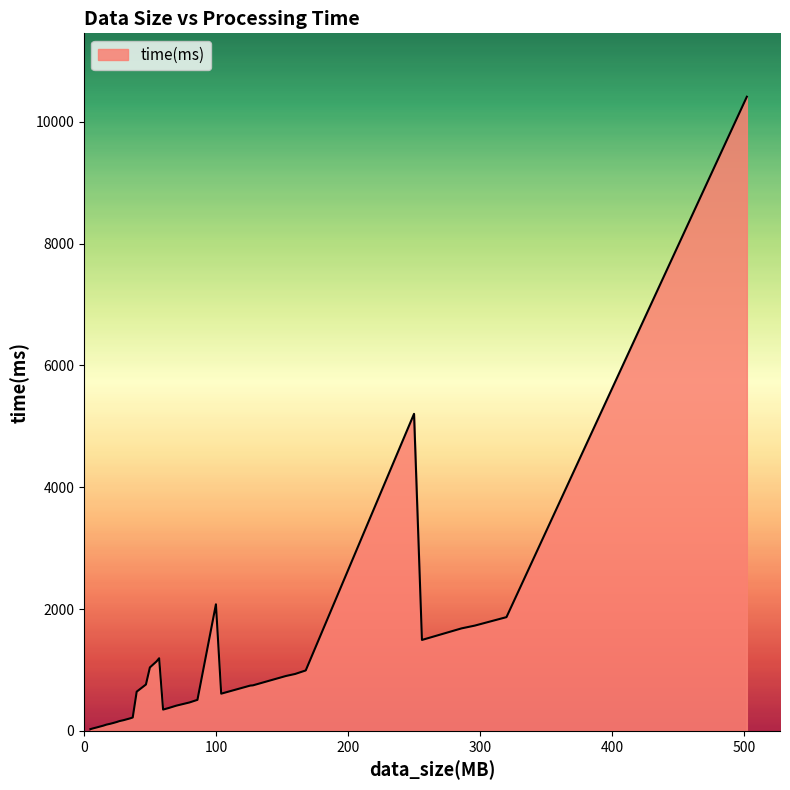

Is this an area chart (filled region under the line)?

Yes